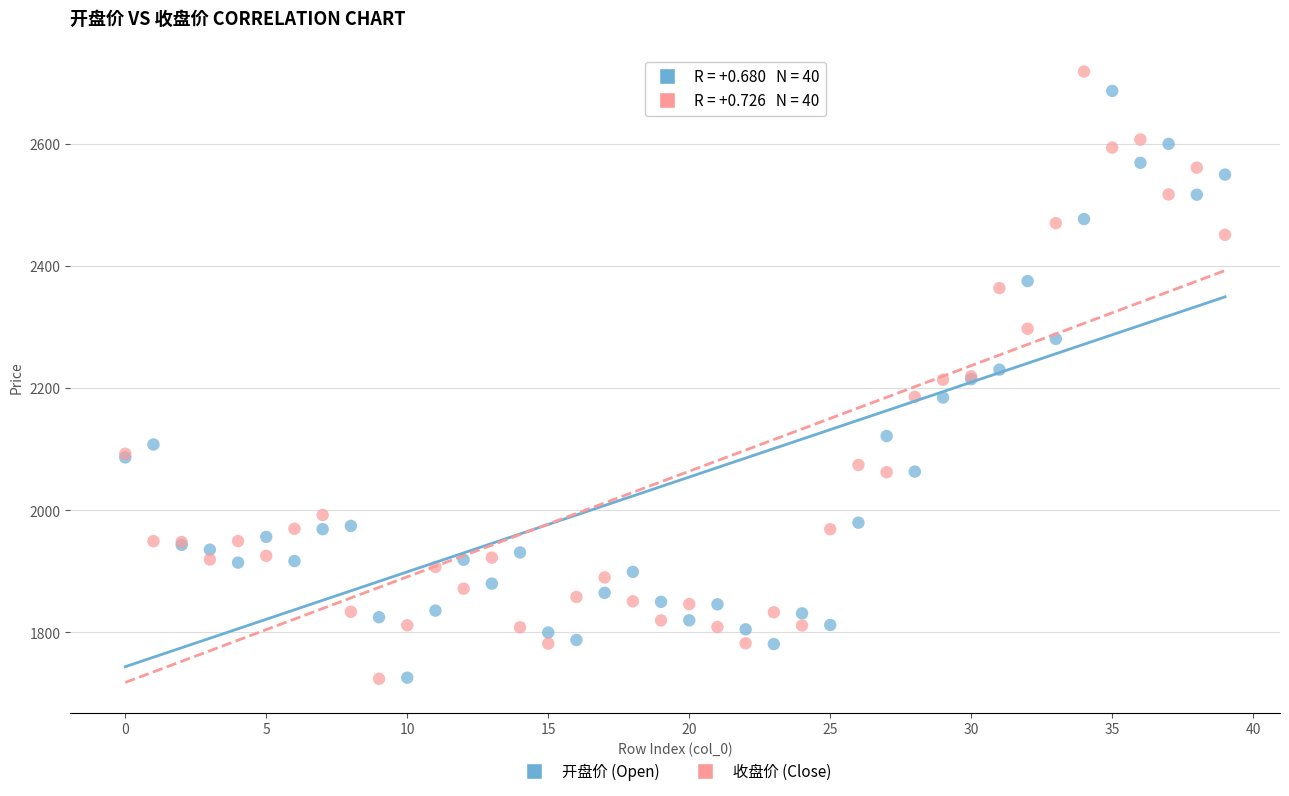

Which series has the largest Y range (max minus min)?

收盘价 (Close)